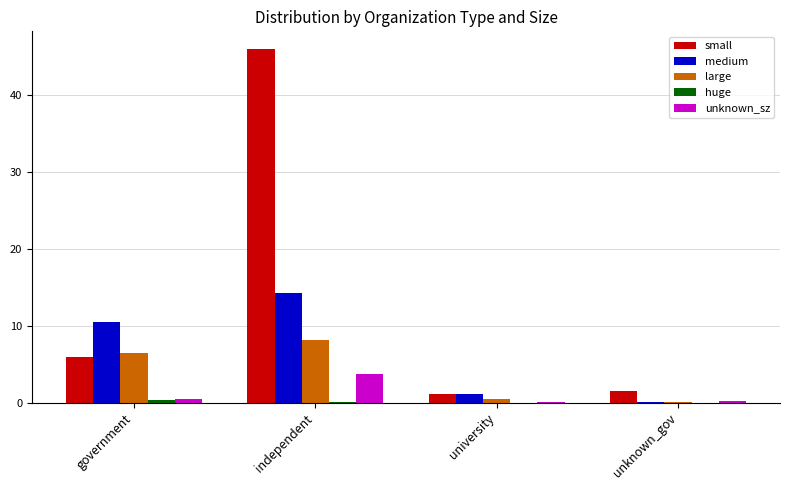

What is the total value across all series at independent?

72.1